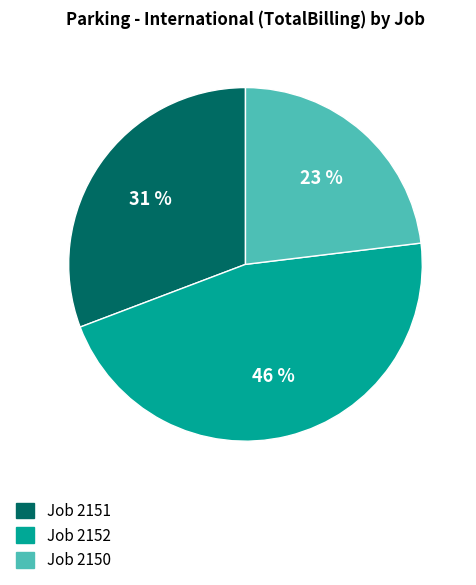

Is the sum of Job 2151 and Job 2150 greater than half?

Yes